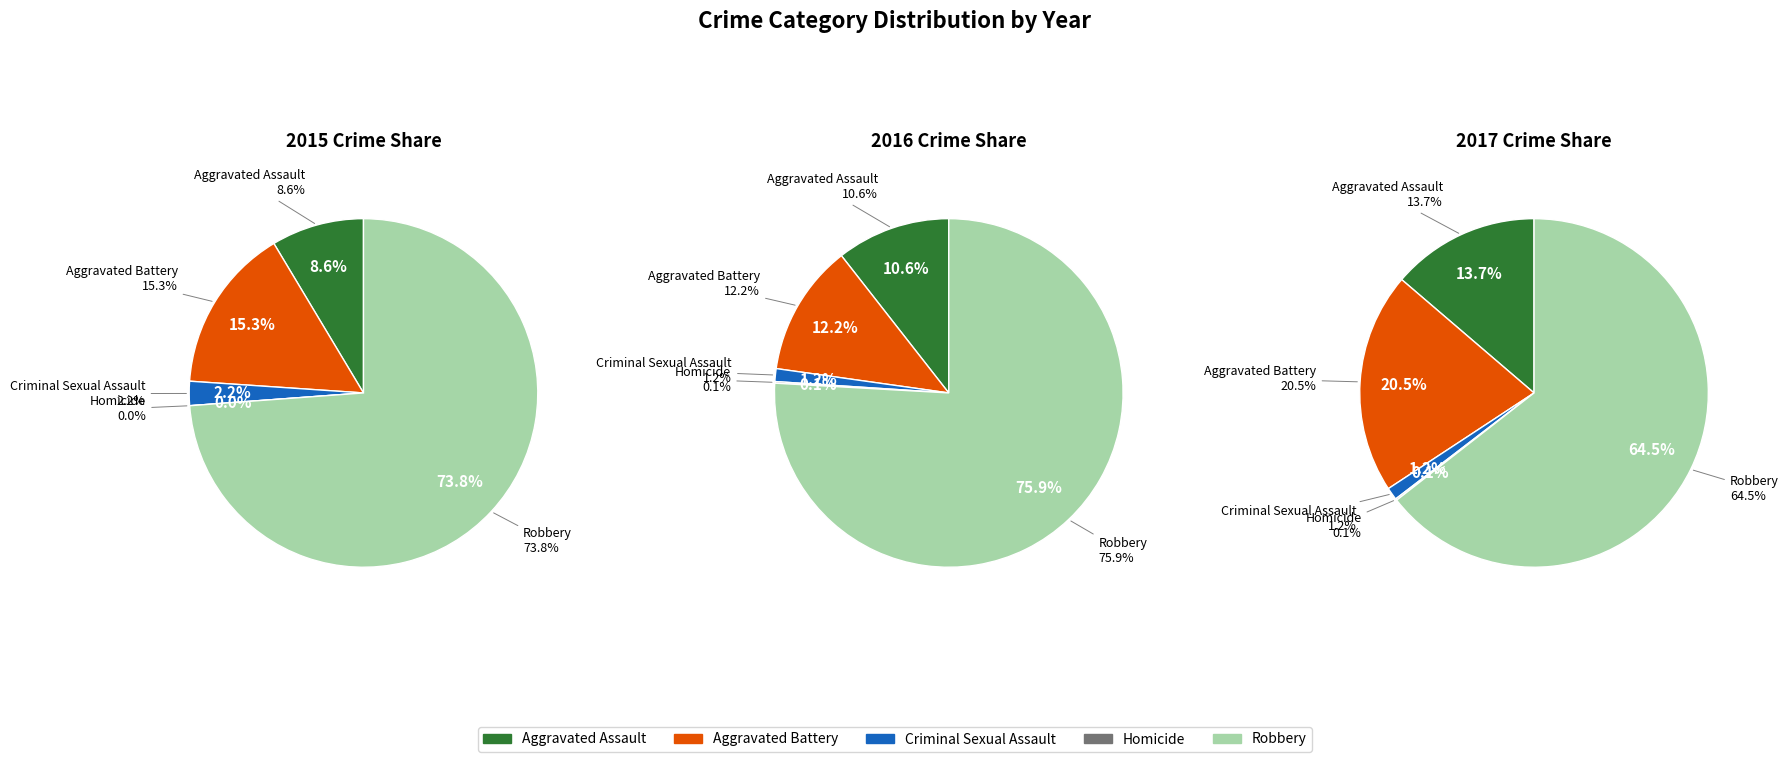

Is the sum of Aggravated Battery and Robbery greater than half?

Yes